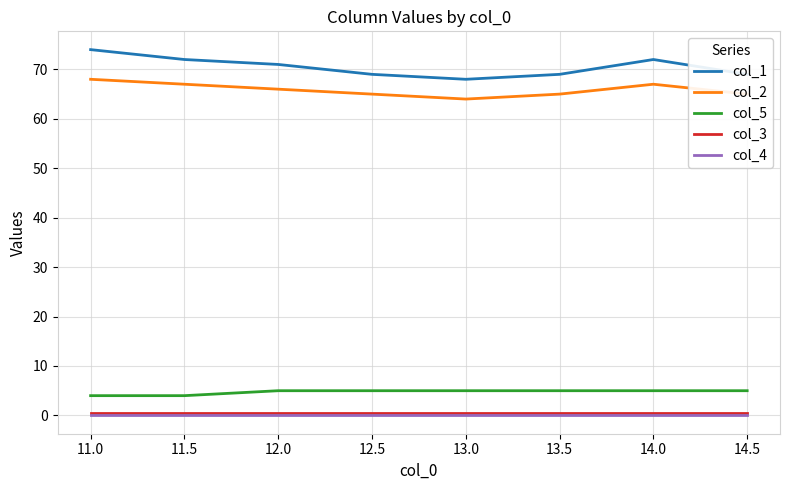

The value of col_1 at 11.5 is 121.5. True or false?

False